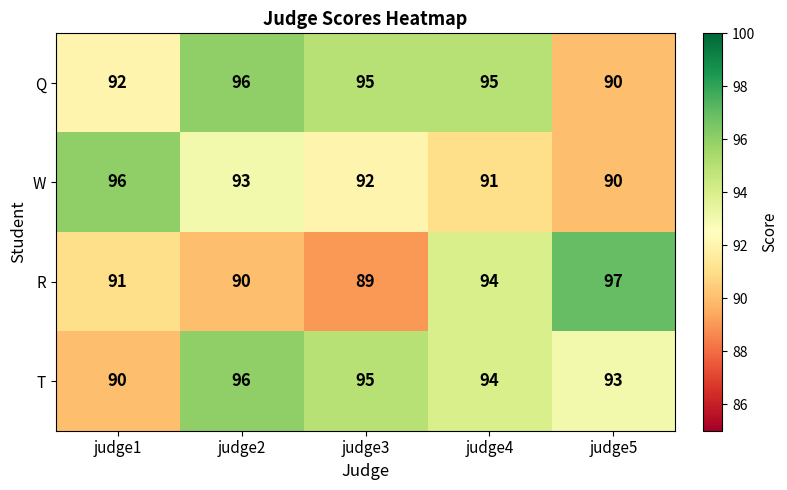

Count the number of data series in this chart.

4